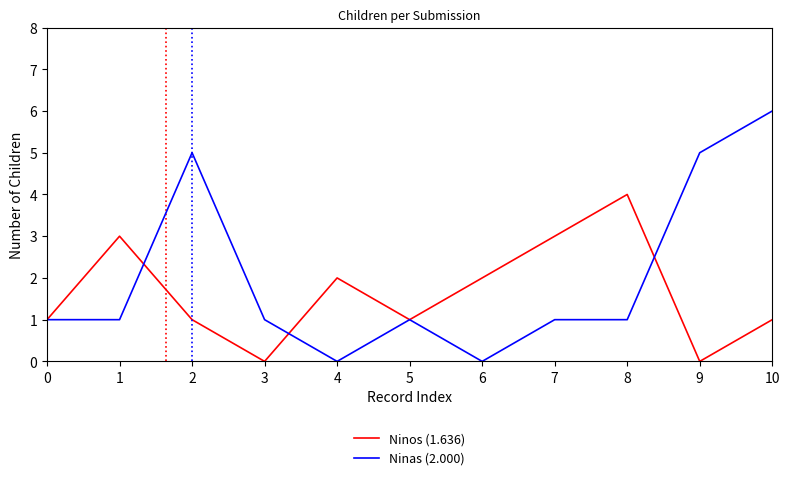

List the series in order of their overall mean, highest first.

Ninas (2.000), Ninos (1.636)